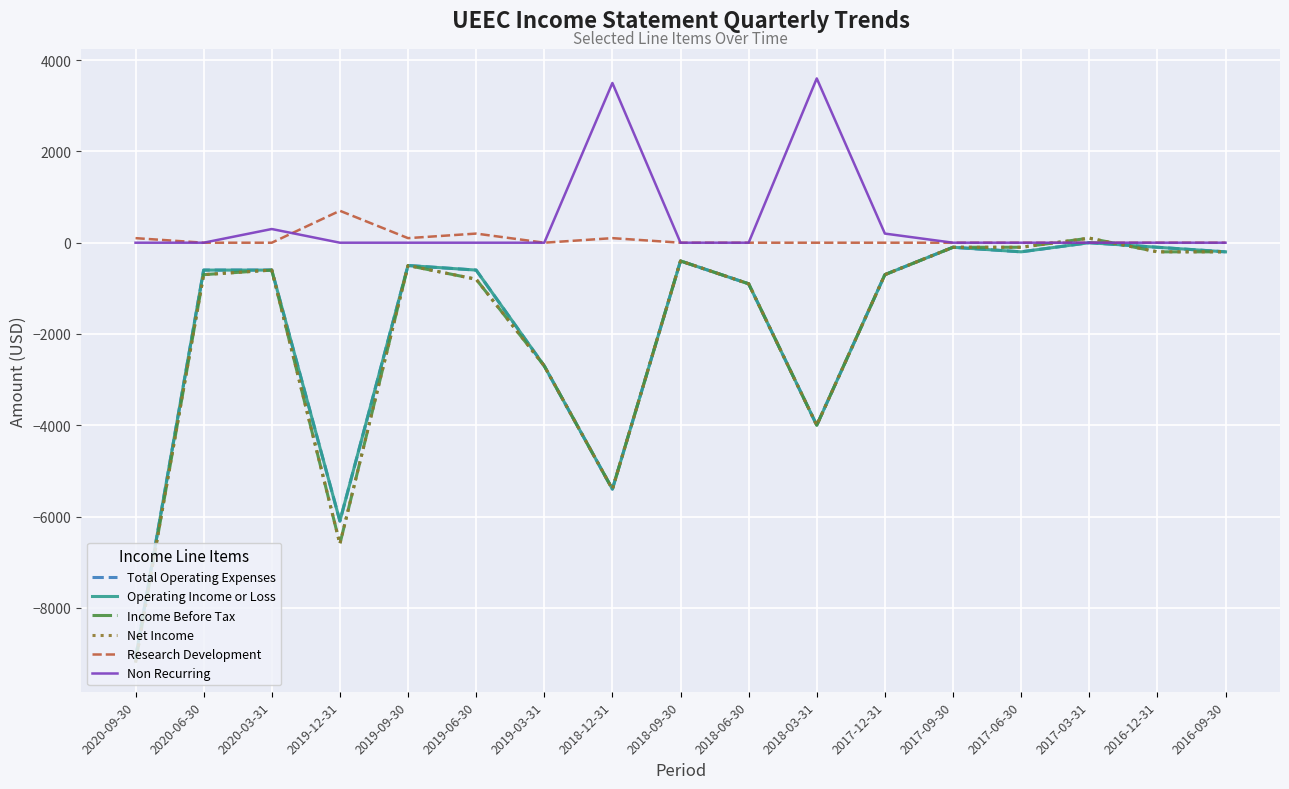

The Income Before Tax series shows -340 at 2016-12-31. True or false?

False